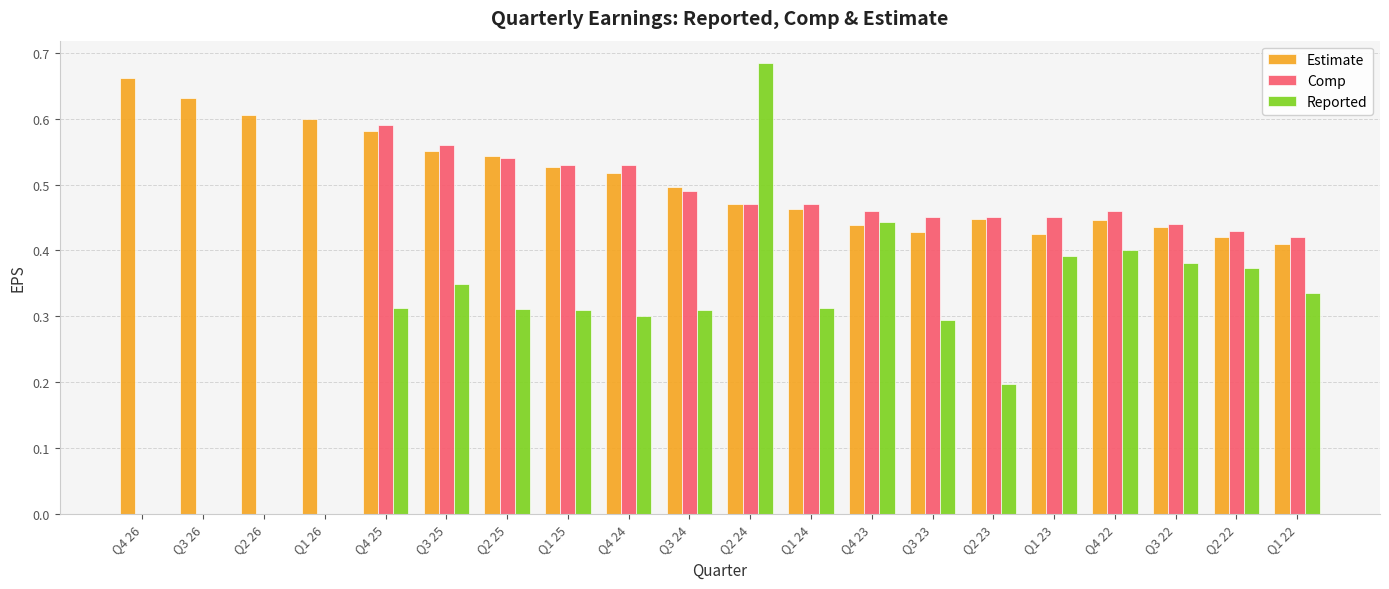

What is the sum of the Estimate values at Q1 23 and Q2 23?

0.9